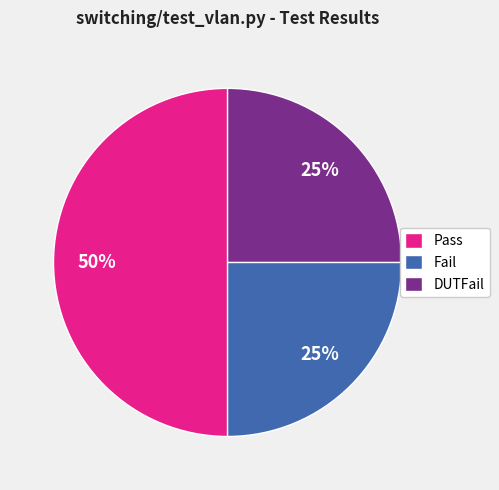

To the nearest percent, what is the difference between the largest and smallest slice percentages?

25%